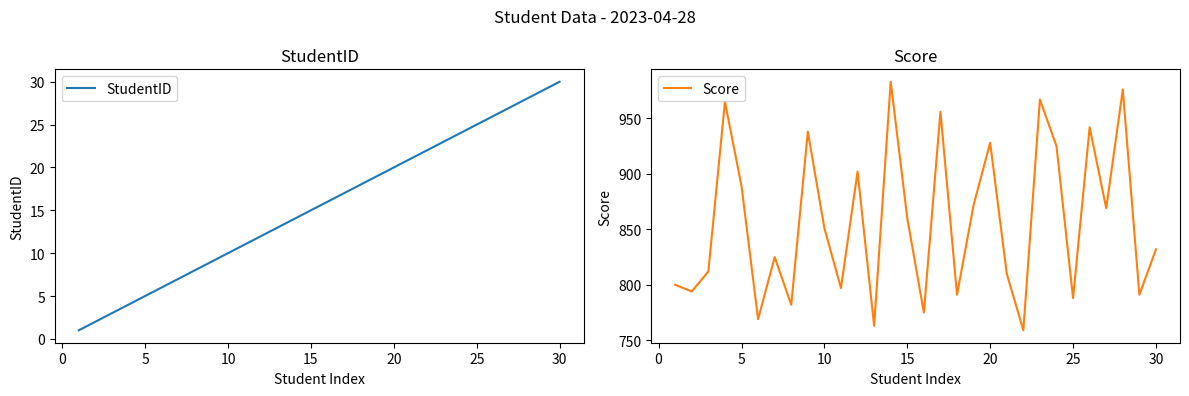

The StudentID series shows 20 at 20. True or false?

True